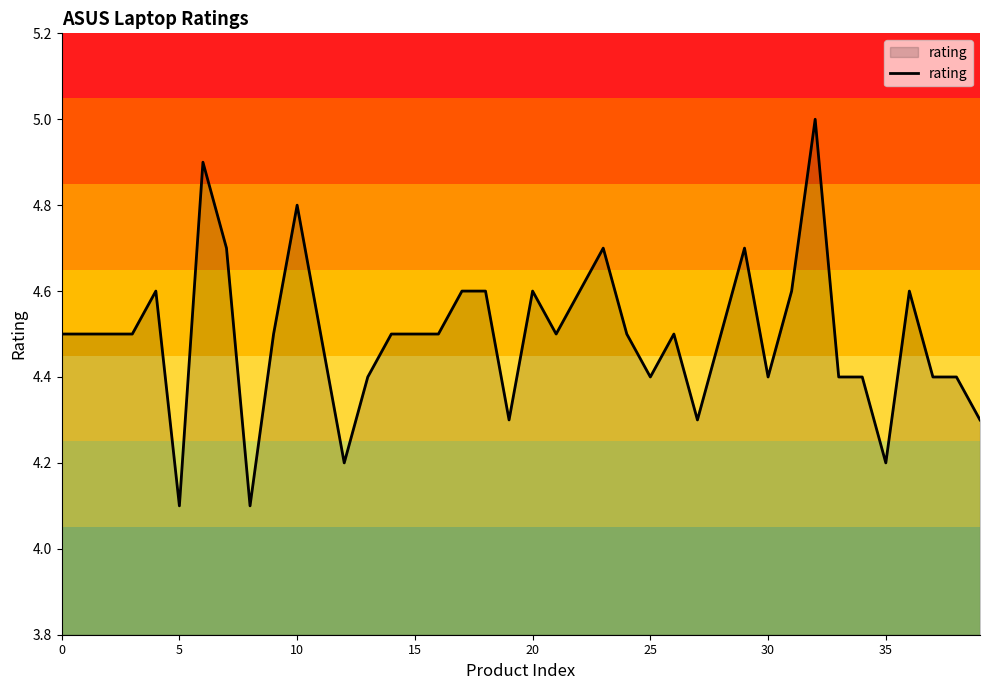

What is the minimum value shown in the chart?

4.1